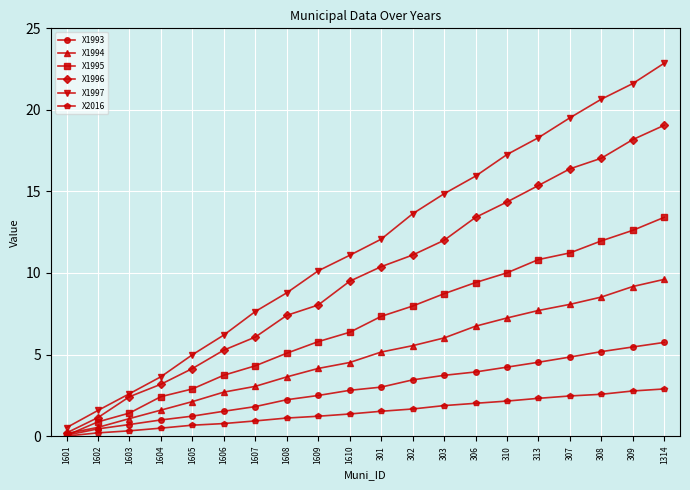

What is the highest value of the X1994 series?

9.6